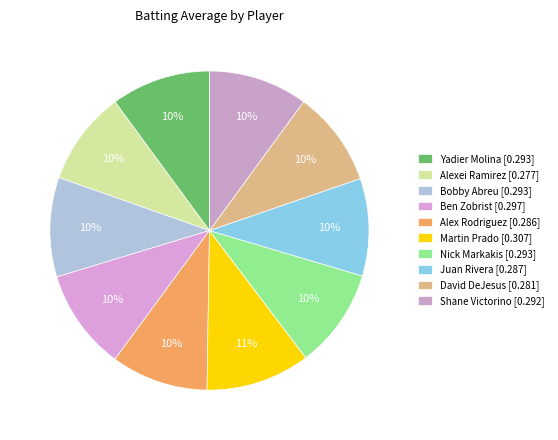

Which category has the biggest portion of the pie?

Martin Prado